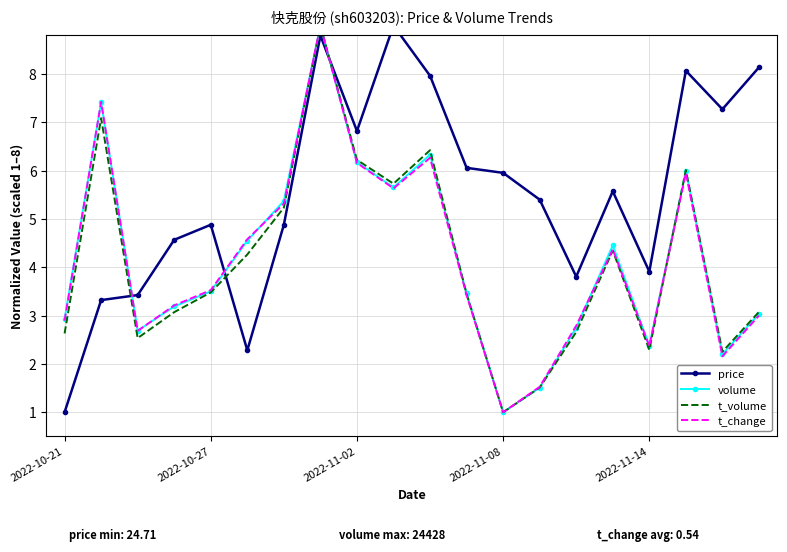

True or false: volume and t_volume cross at least once.

True